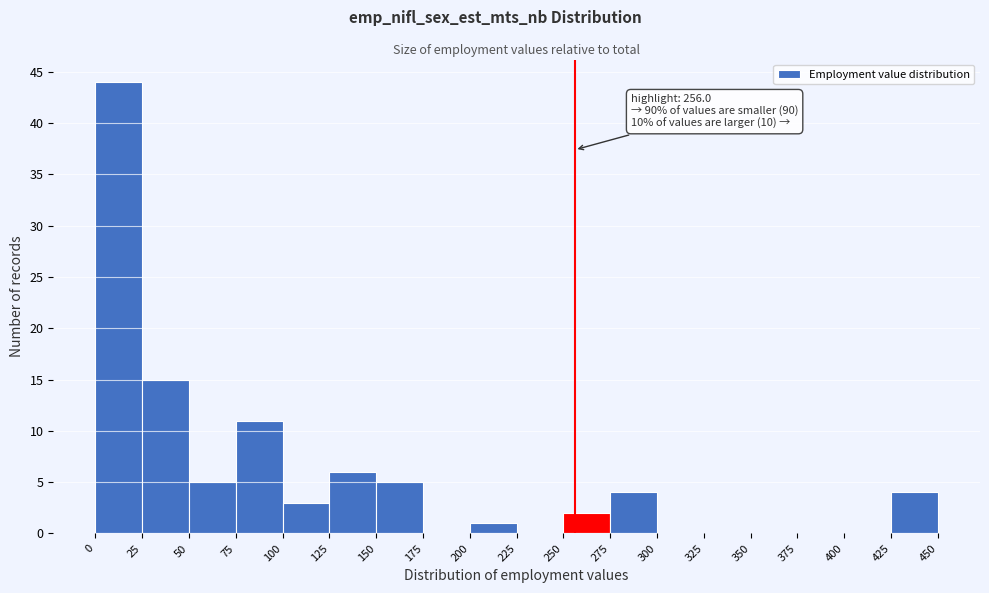

Over which range of the x-axis is the bar tallest?

0 to 25